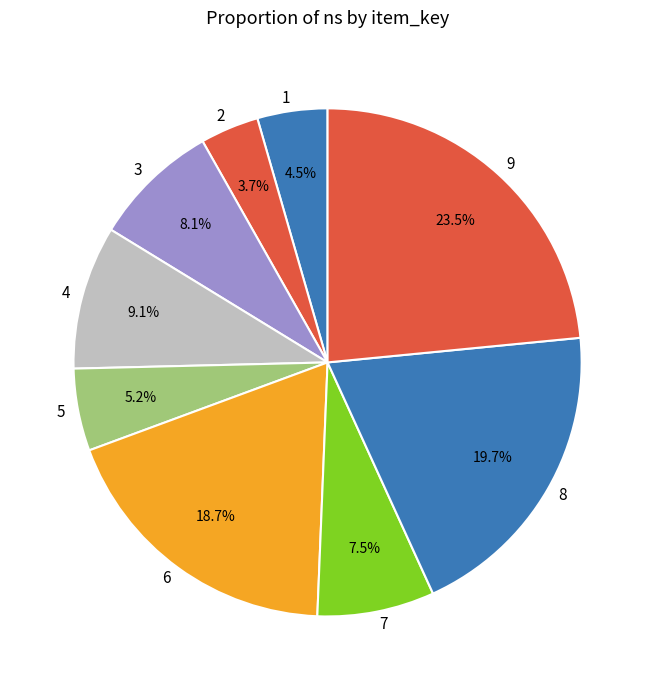

Combined, do 7 and 8 account for over 50%?

No